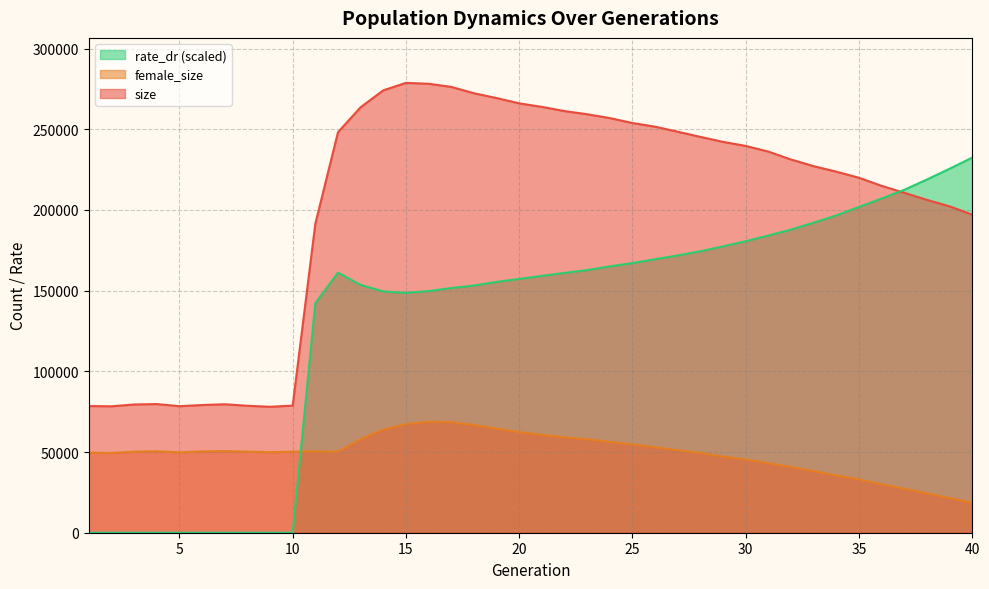

Reading left to right, list all the values displayed in this chart.

size: 1=78478.0	2=78327.0	3=79453.0	4=79711.0	5=78405.0	6=79108.0	7=79596.0	8=78655.0	9=78032.0	10=78764.0	11=191457.0	12=248153.0	13=263616.0	14=274116.0	15=278723.0	16=278162.0	17=276226.0	18=272308.0	19=269312.0	20=266035.0	21=263851.0	22=261239.0	23=259296.0	24=256903.0	25=253840.0	26=251582.0	27=248435.0	28=245242.0	29=242154.0	30=239652.0	31=236124.0	32=231211.0	33=227099.0	34=223696.0	35=219920.0	36=214895.0	37=210621.0	38=206228.0	39=202207.0	40=197053.0
female_size: 1=49620.0	2=49389.0	3=50218.0	4=50461.0	5=49795.0	6=50376.0	7=50545.0	8=50218.0	9=49911.0	10=50207.0	11=50370.0	12=50227.0	13=57928.0	14=63950.0	15=67248.0	16=68788.0	17=68527.0	18=66713.0	19=64478.0	20=62368.0	21=60638.0	22=59083.0	23=57936.0	24=56249.0	25=54711.0	26=52964.0	27=51052.0	28=49404.0	29=47173.0	30=45378.0	31=43069.0	32=40730.0	33=38195.0	34=35450.0	35=33068.0	36=29960.0	37=27269.0	38=24422.0	39=21465.0	40=18613.0
rate_dr: 1=0.0	2=0.0	3=0.0	4=0.0	5=0.0	6=0.0	7=0.0	8=0.0	9=0.0	10=0.0	11=142290.6	12=161141.2	13=153513.4	14=149512.3	15=148589.2	16=149702.7	17=151605.2	18=153144.1	19=155404.2	20=157258.9	21=159128.8	22=160974.8	23=162710.4	24=165026.3	25=167052.1	26=169474.2	27=171805.7	28=174388.3	29=177428.1	30=180608.3	31=184155.4	32=187820.3	33=192093.9	34=196634.6	35=201859.6	36=207076.4	37=212481.7	38=218876.4	39=225543.8	40=232452.8